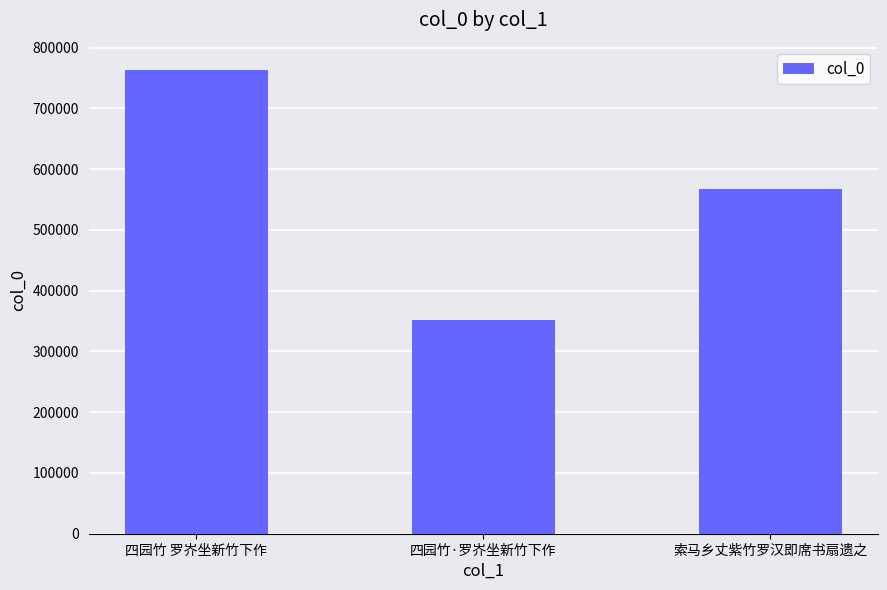

What is the ratio of the value at 四园竹 罗岕坐新竹下作 to the value at 索马乡丈紫竹罗汉即席书扇遗之?

1.3